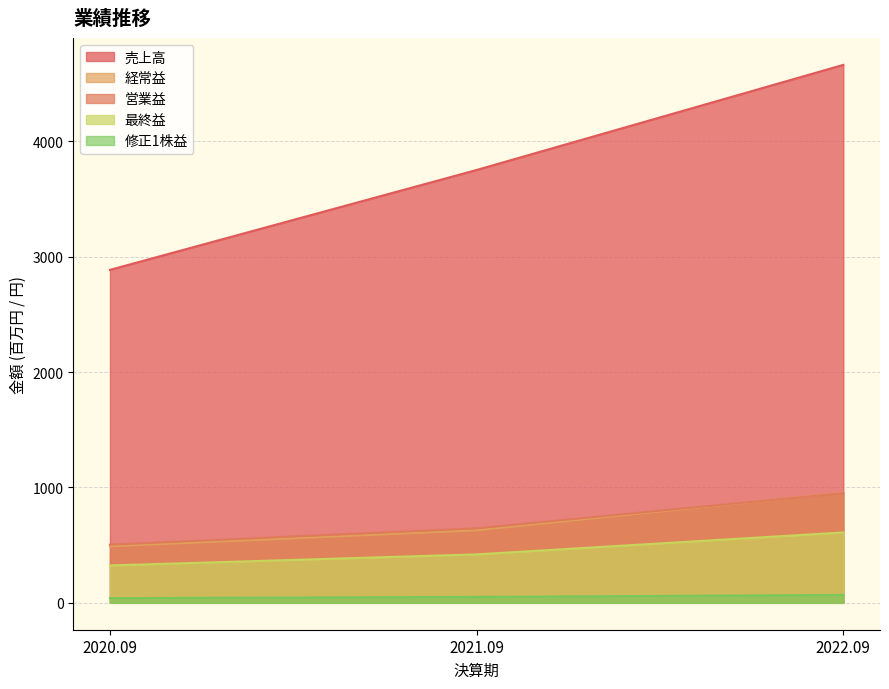

How many 経常益 values are between 490 and 955?

3